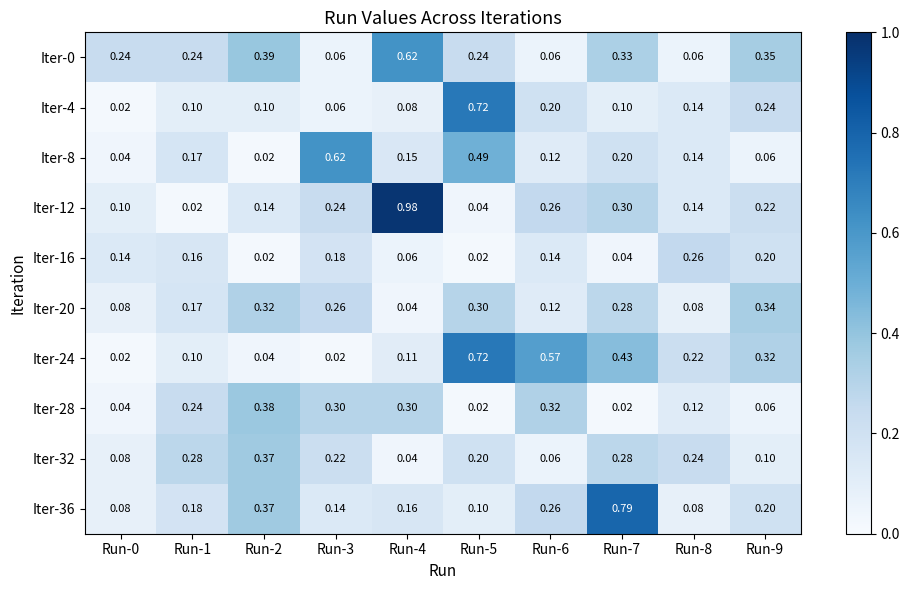

Which series has the widest spread of values?

Iter-12